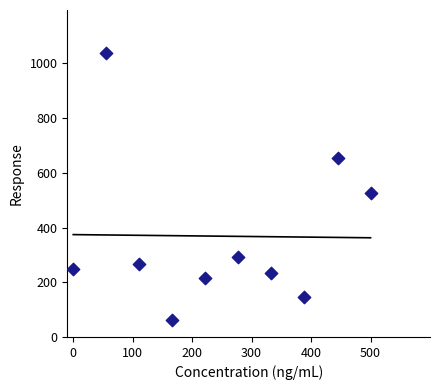

What is the range of Y values (max minus min)?

977.0